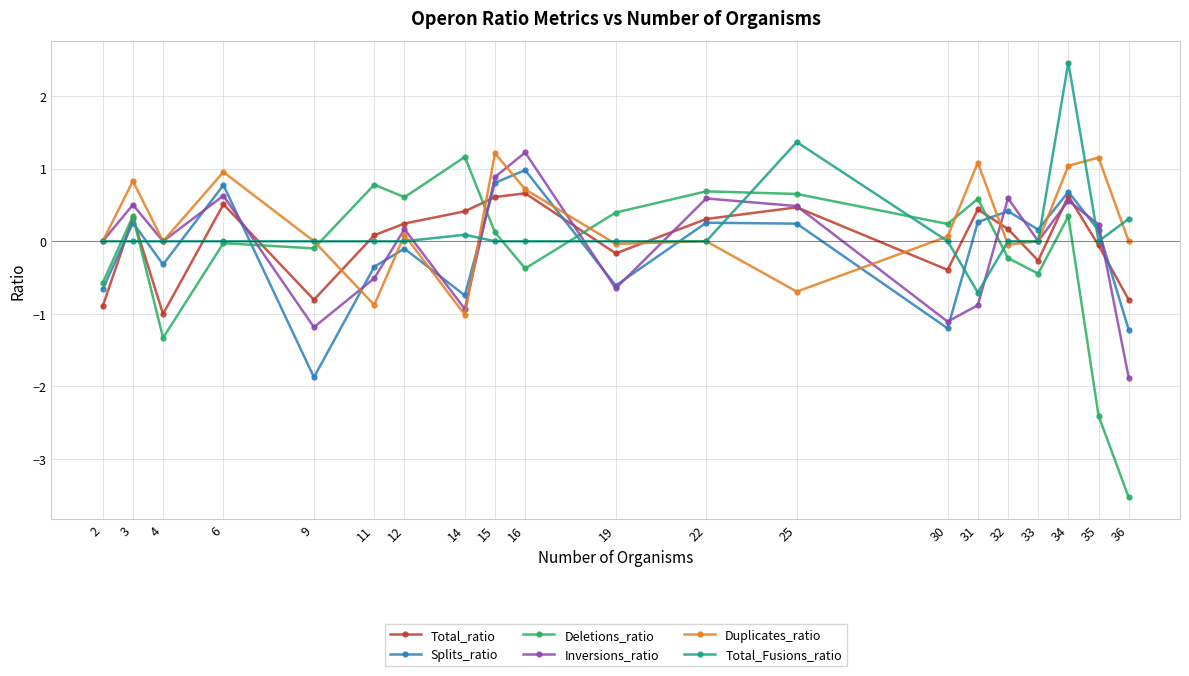

What is the approximate value of Total_ratio at 22?

0.3